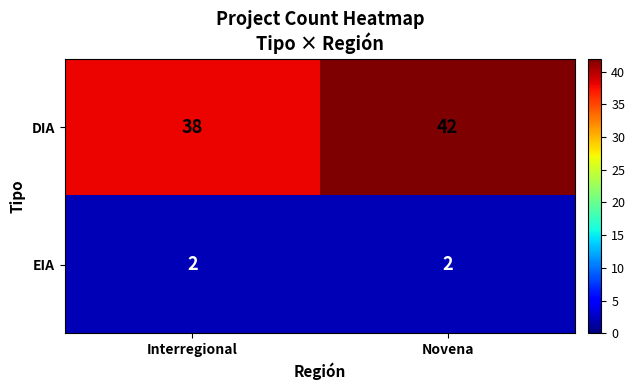

The value of DIA at Interregional is 38. True or false?

True